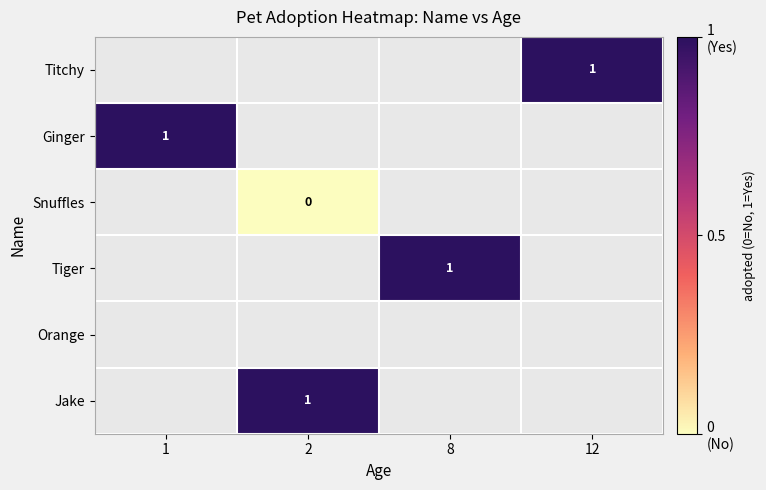

List the labels in order of Snuffles value, smallest first.

1, 2, 8, 12